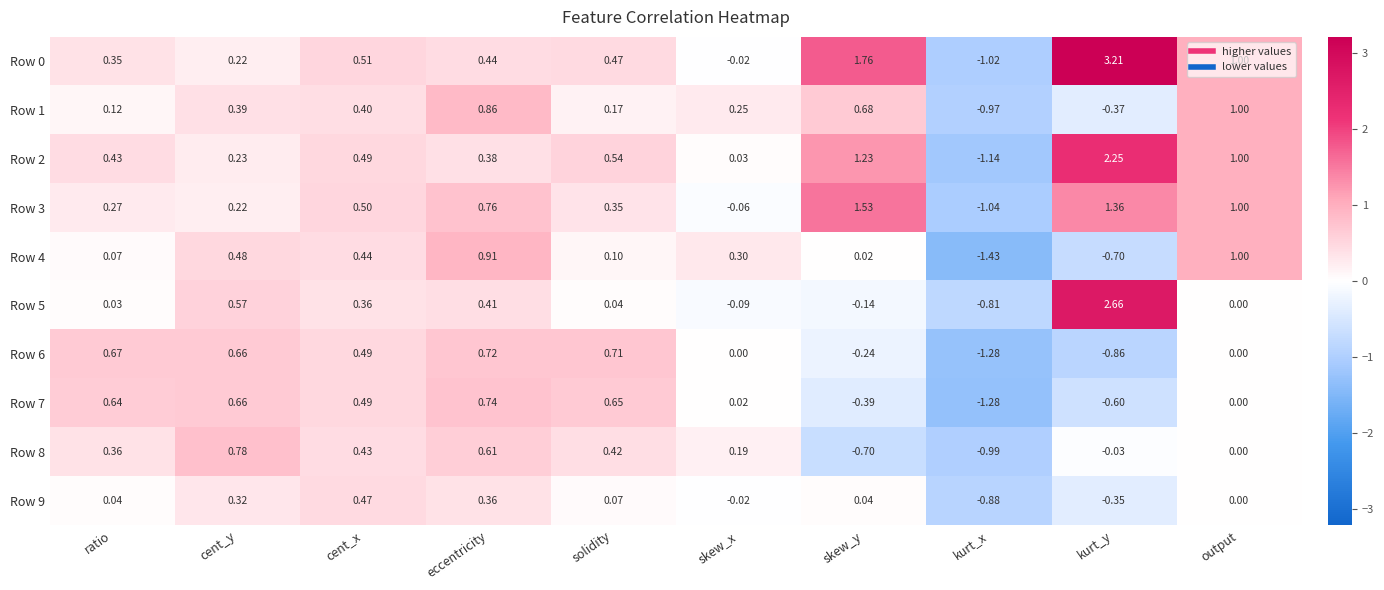

Where does the Row 1 series first go above 0?

ratio